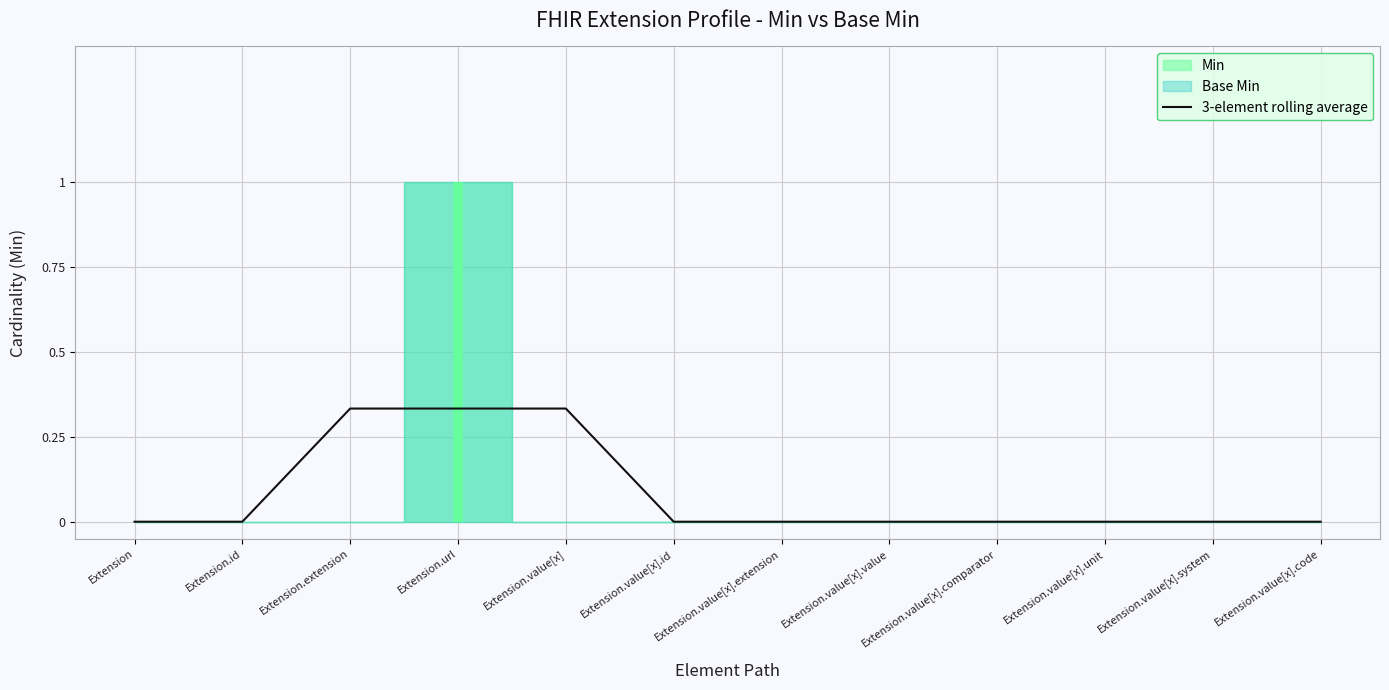

True or false: 3-element rolling average has a value of -0.2 at Extension.value[x].extension.

False